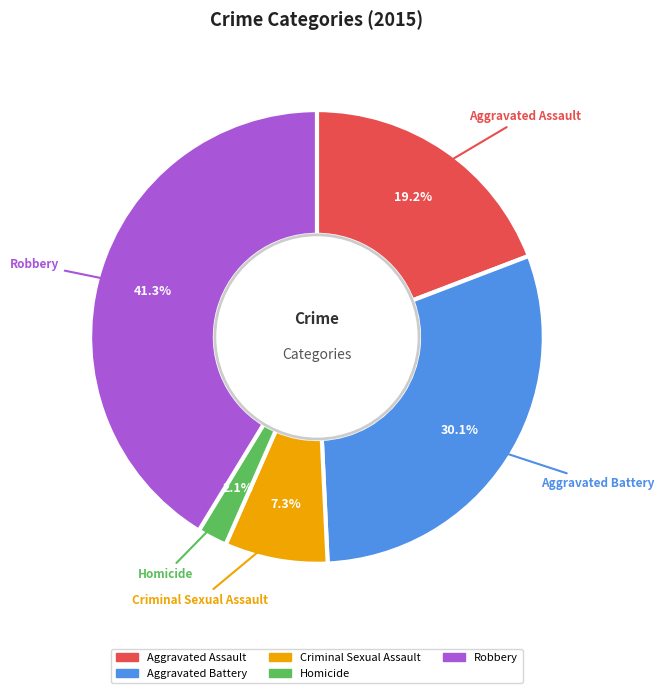

Between Homicide and Criminal Sexual Assault, which is larger?

Criminal Sexual Assault